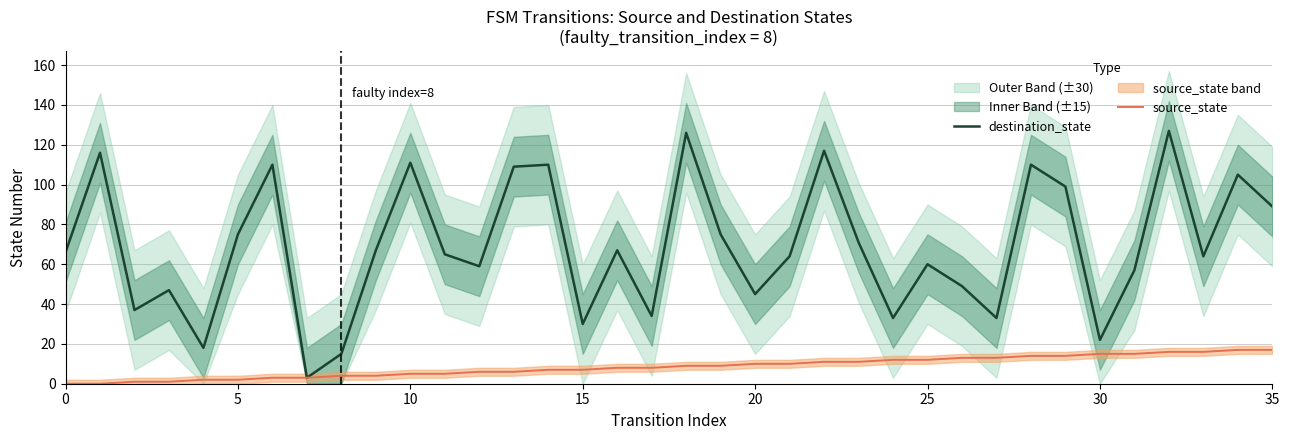

Does the chart display data point markers on the line(s)?

No